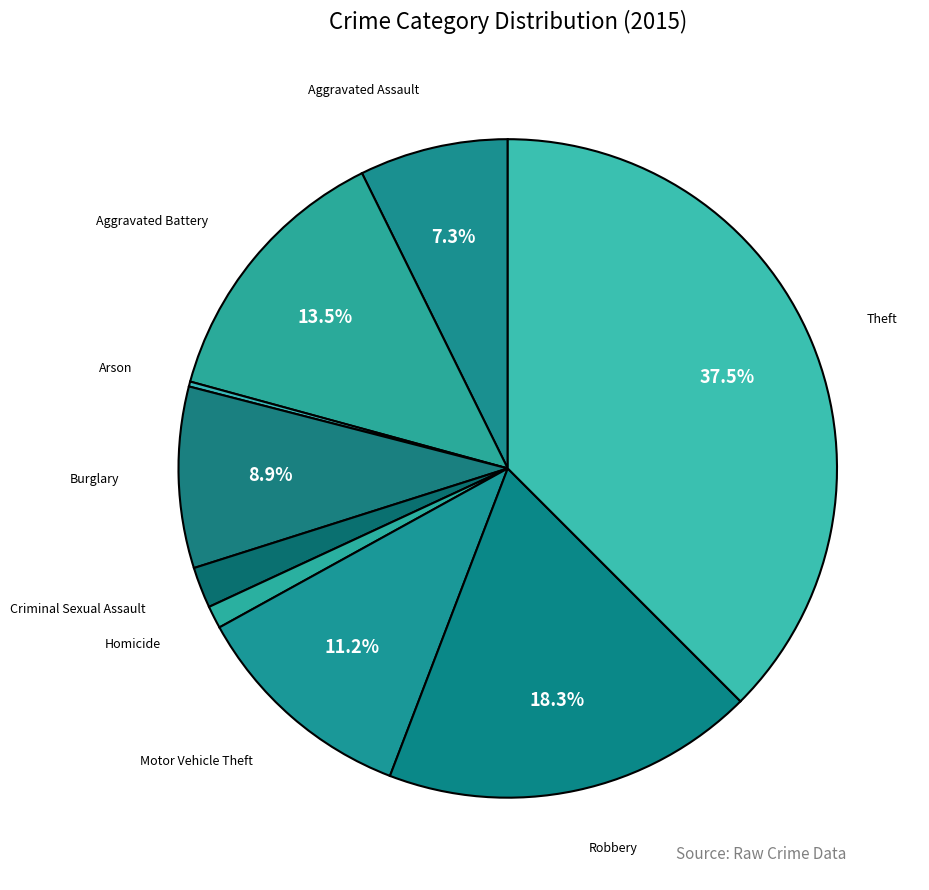

Which slice is the largest?

Theft